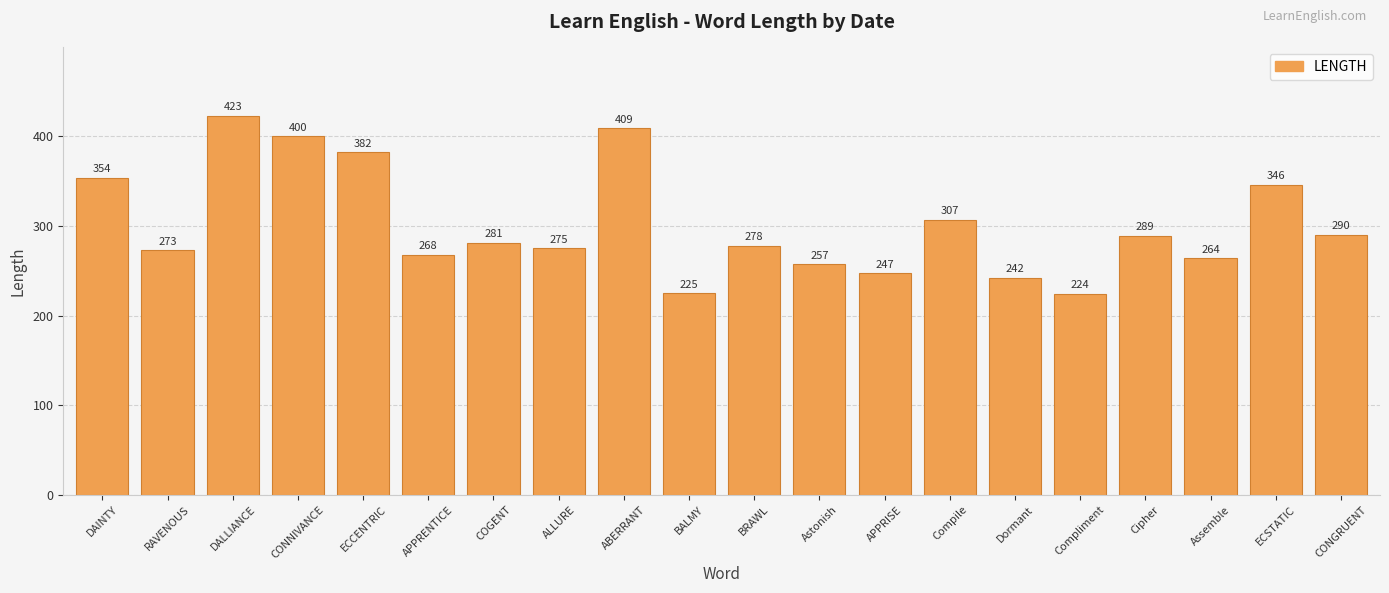

How many values are below 281?

10